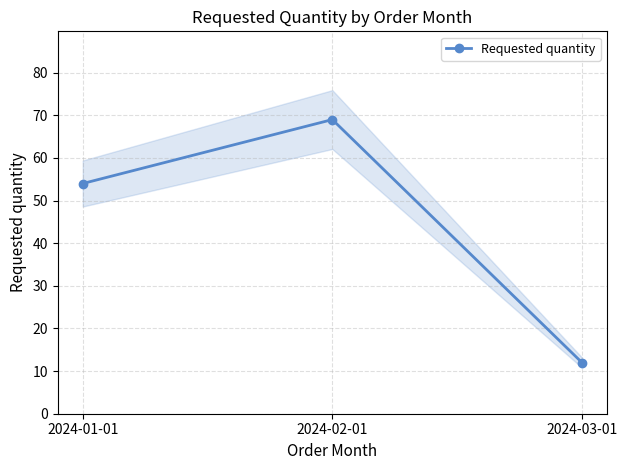

What is the change in value from 2024-01-01 to 2024-02-01?

+15